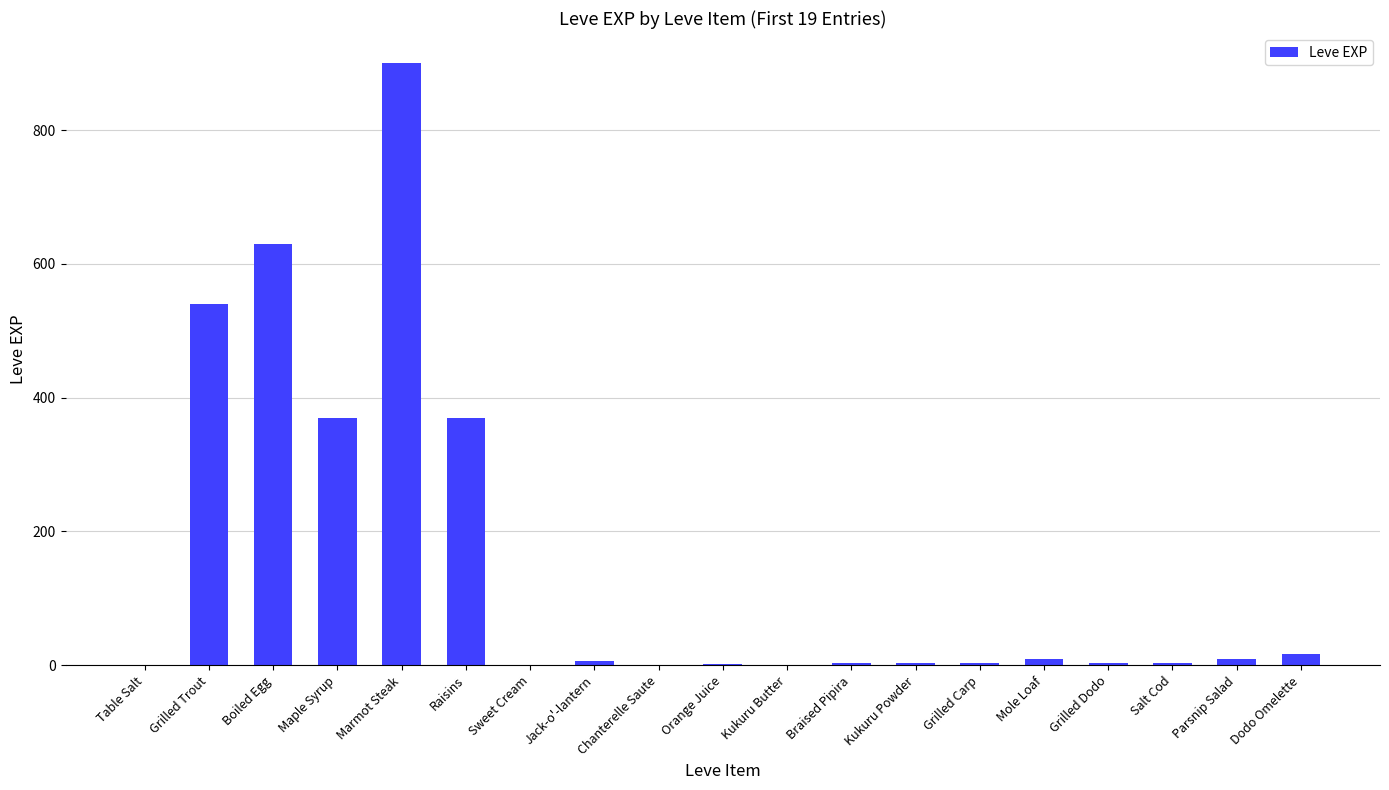

Between Salt Cod and Grilled Trout, which is larger?

Grilled Trout